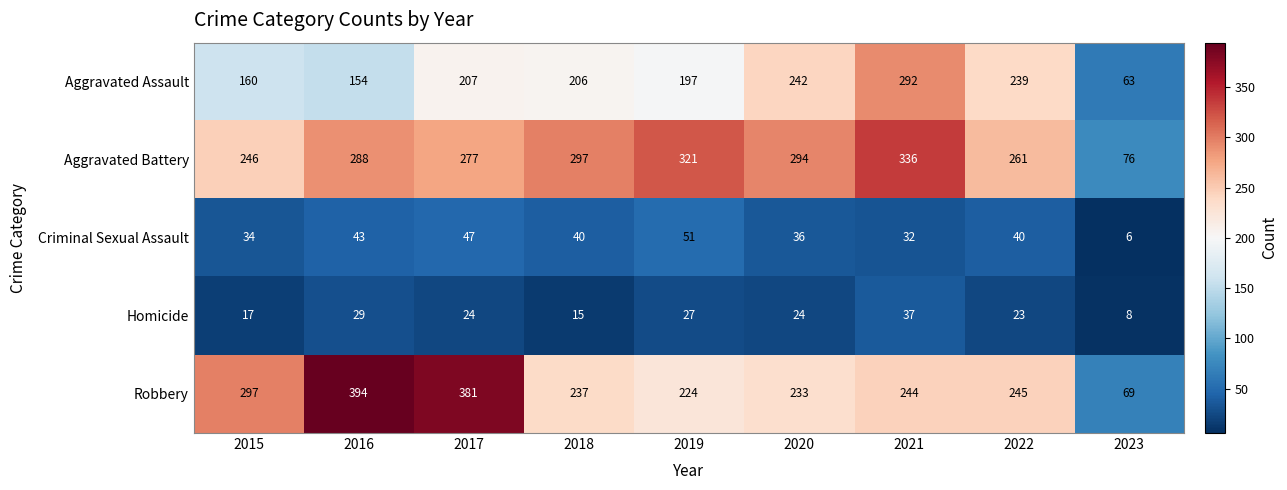

What is the sum of all Criminal Sexual Assault values?

329